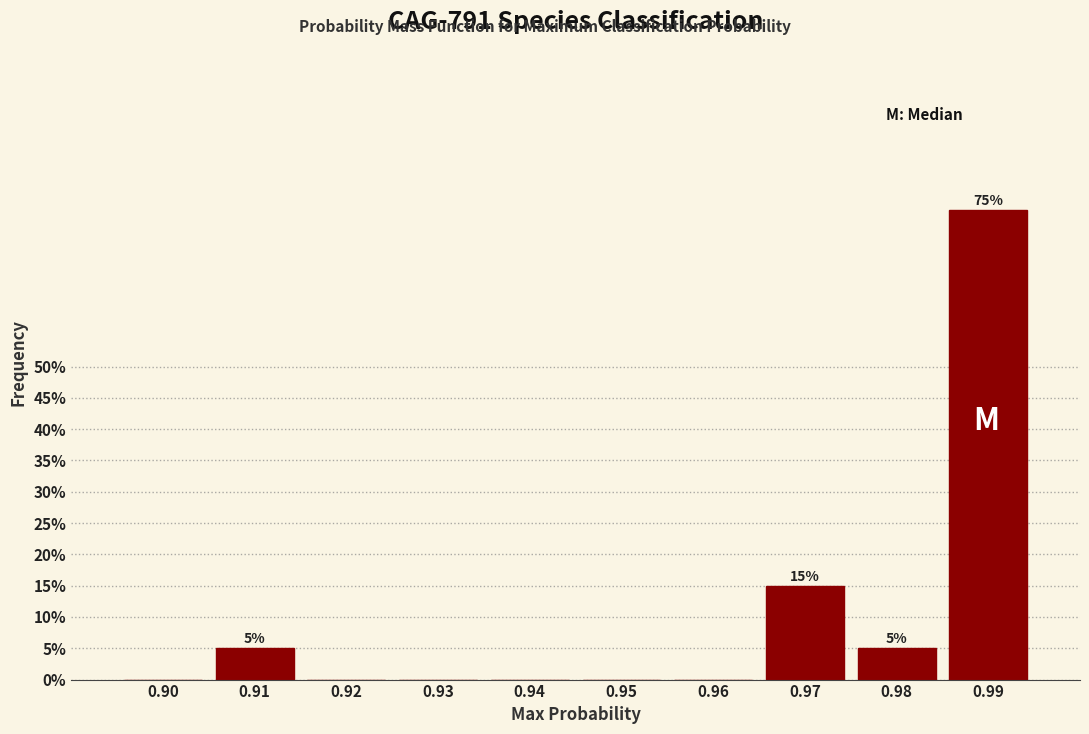

Reading left to right, extract all data points from this chart.

0.90=0	0.91=5	0.92=0	0.93=0	0.94=0	0.95=0	0.96=0	0.97=15	0.98=5	0.99=75